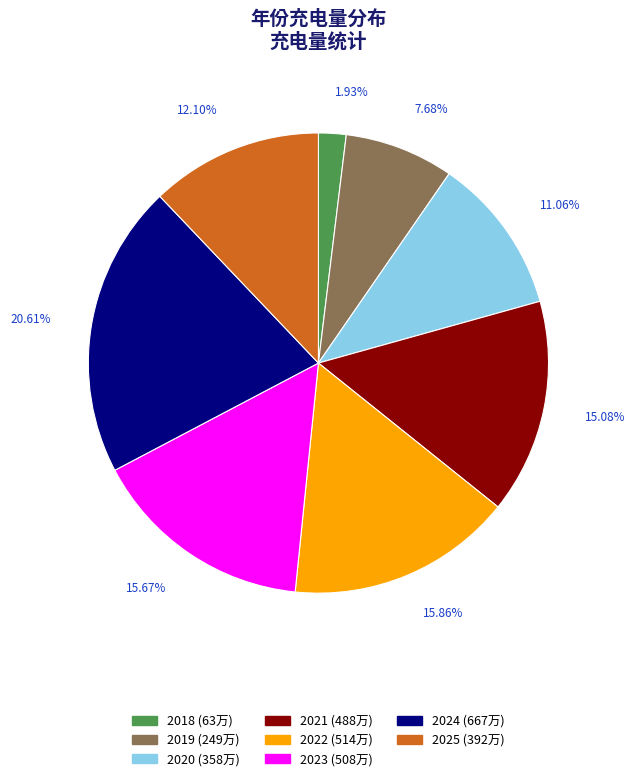

Is it true that 2018 is 2% of the pie?

True